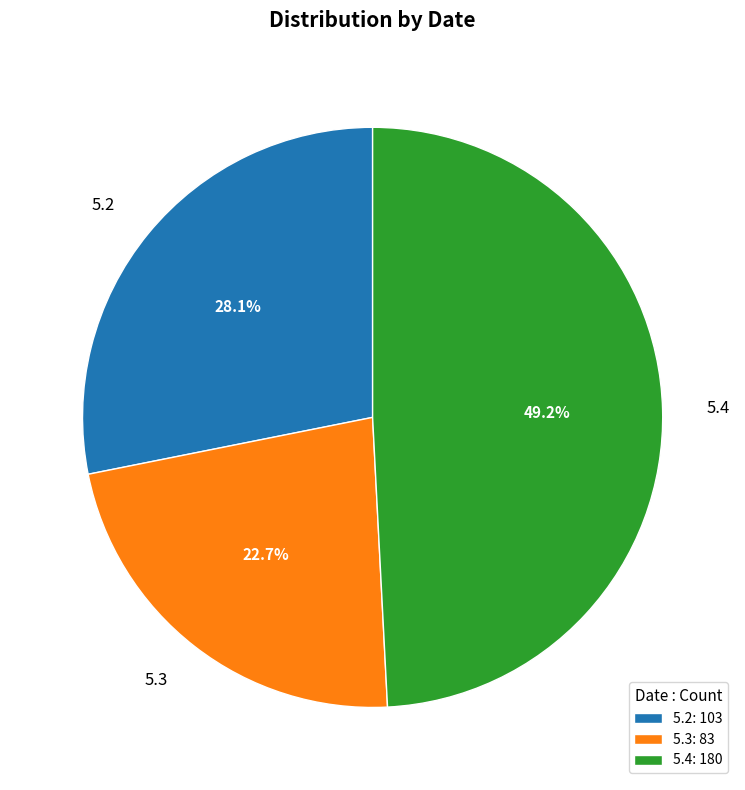

To the nearest percent, what is the combined percentage of 5.2 and 5.4?

77%